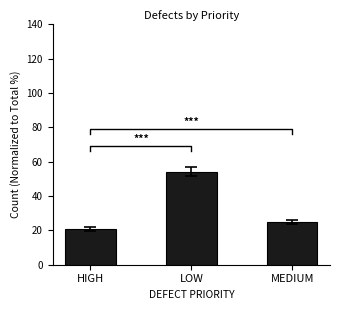

Reading left to right, transcribe all the data shown in this chart.

HIGH=20.8	LOW=54.2	MEDIUM=25.0